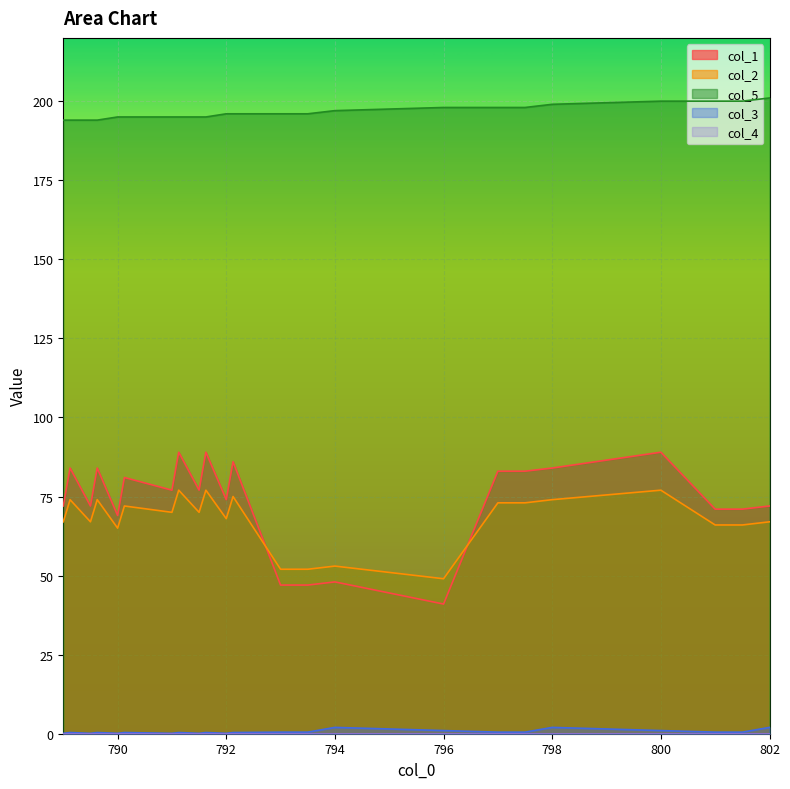

The col_1 series shows 144.3 at 798. True or false?

False